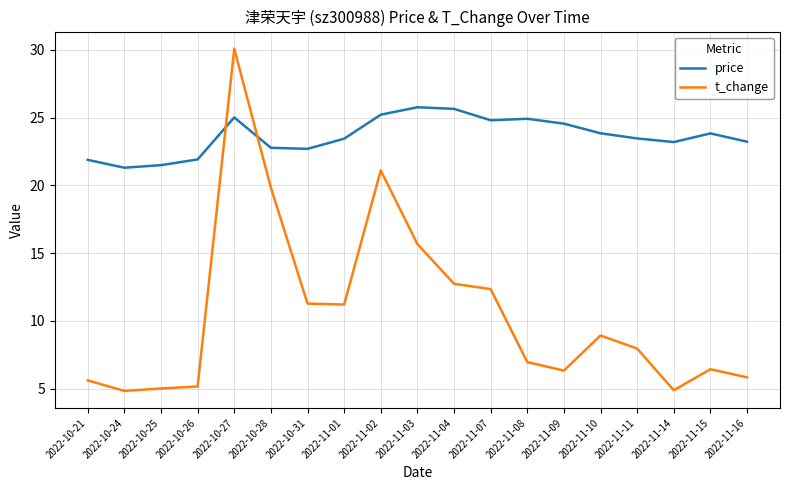

Read the t_change value at 2022-10-25.

5.0